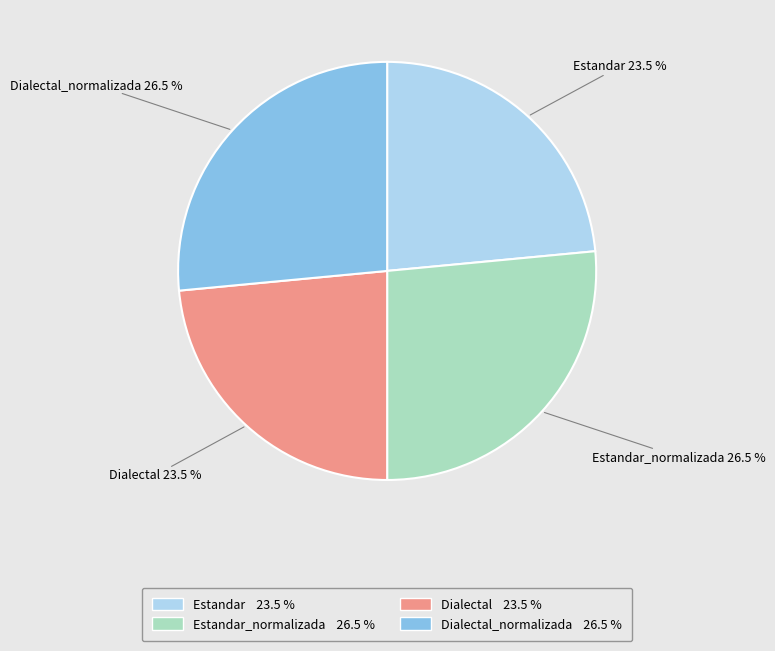

Combined, what portion of the pie is Estandar and Dialectal?

47.0%